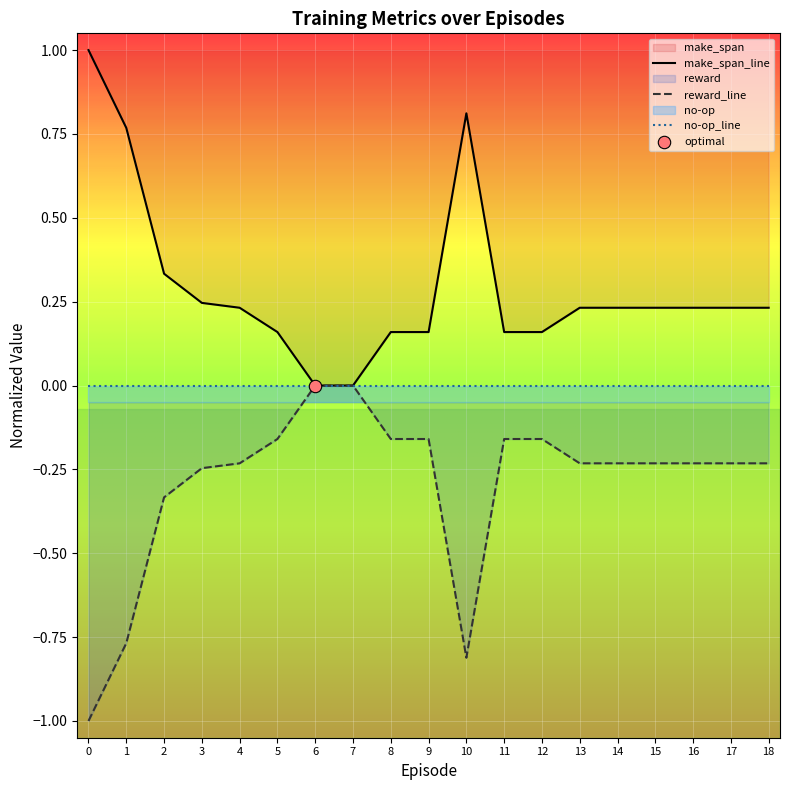

Which series has the largest total across all categories?

make_span_line